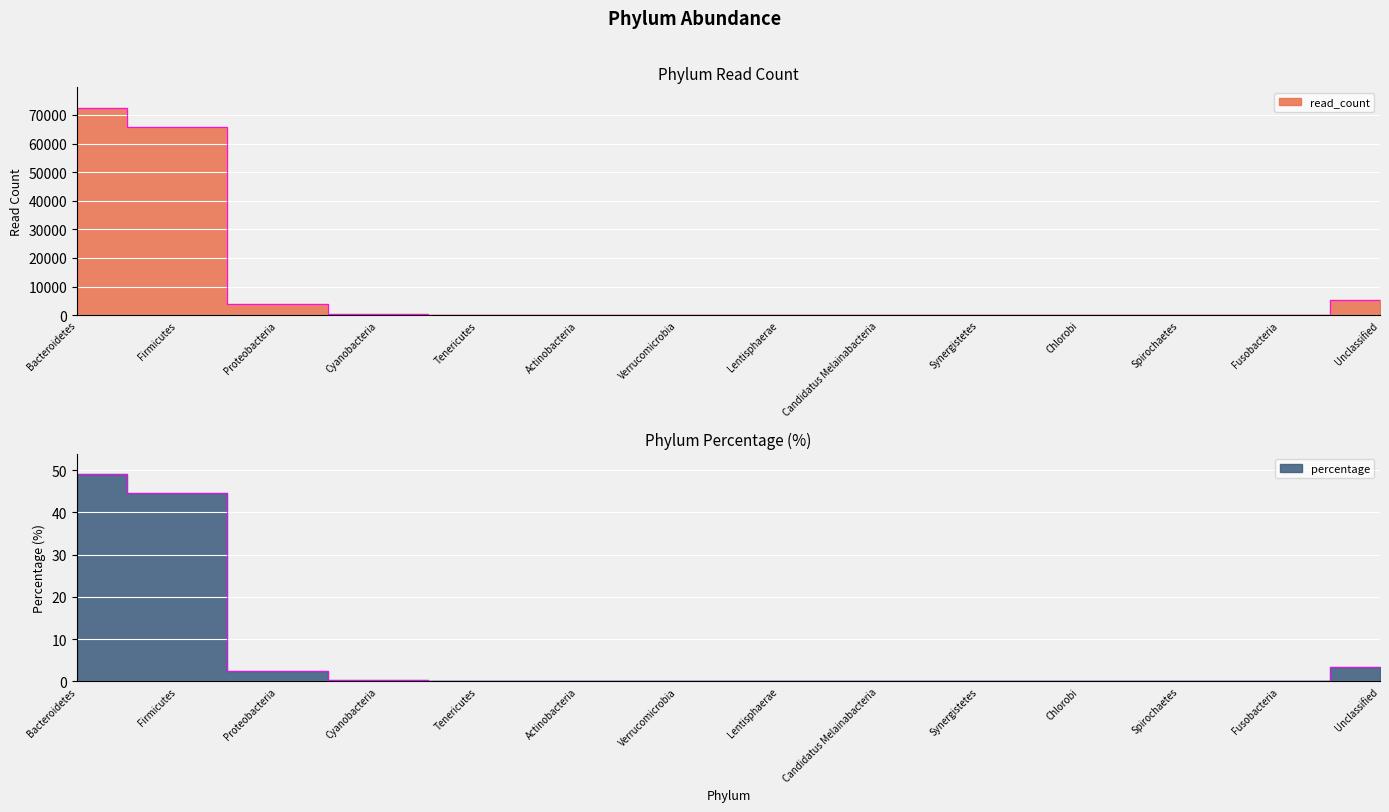

Which category has the lowest value in the percentage series?

Chlorobi